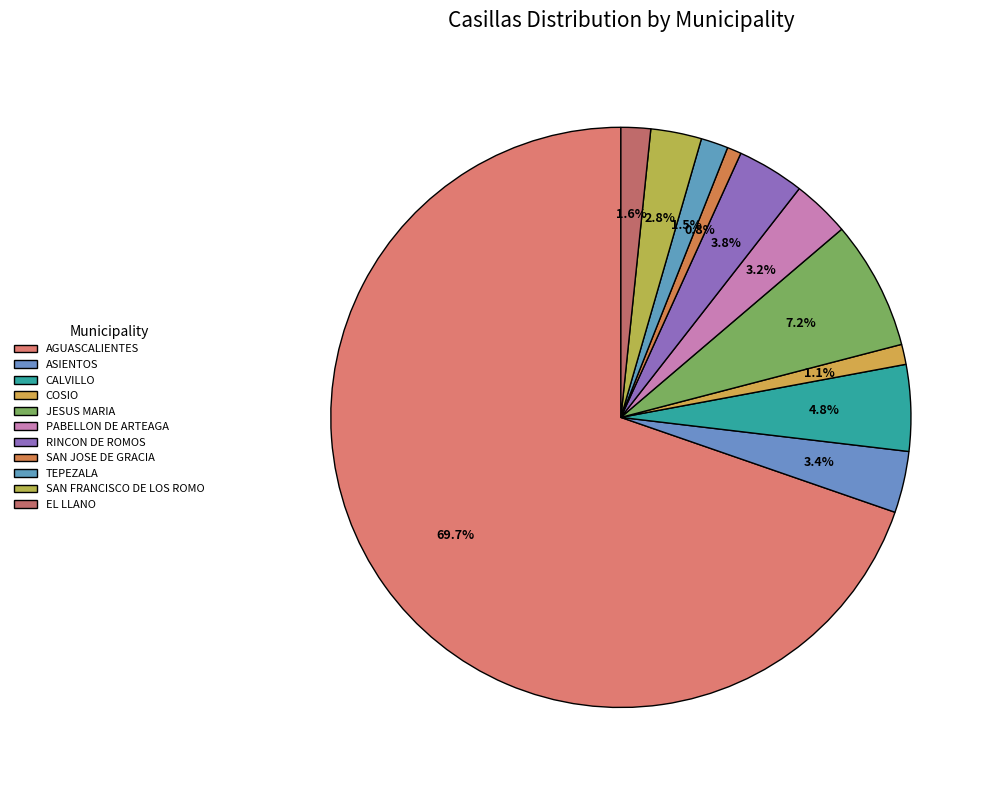

To the nearest percent, what percentage of the pie is PABELLON DE ARTEAGA?

3%